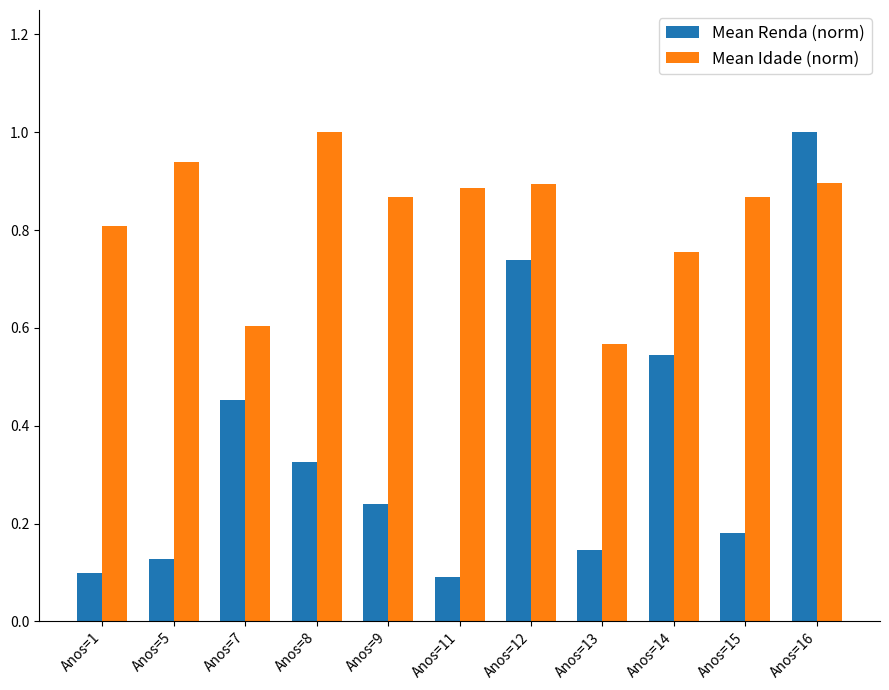

At which label is Mean Idade (norm) closest to 0?

Anos=13